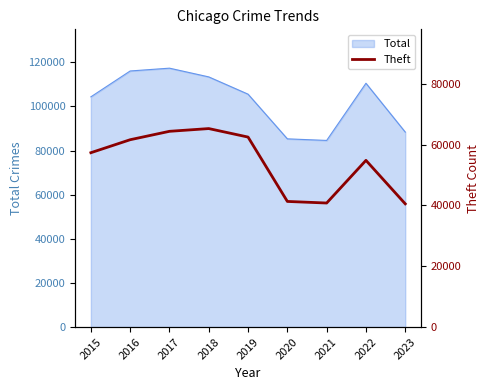

True or false: the data has more than 0 interior local peaks.

True